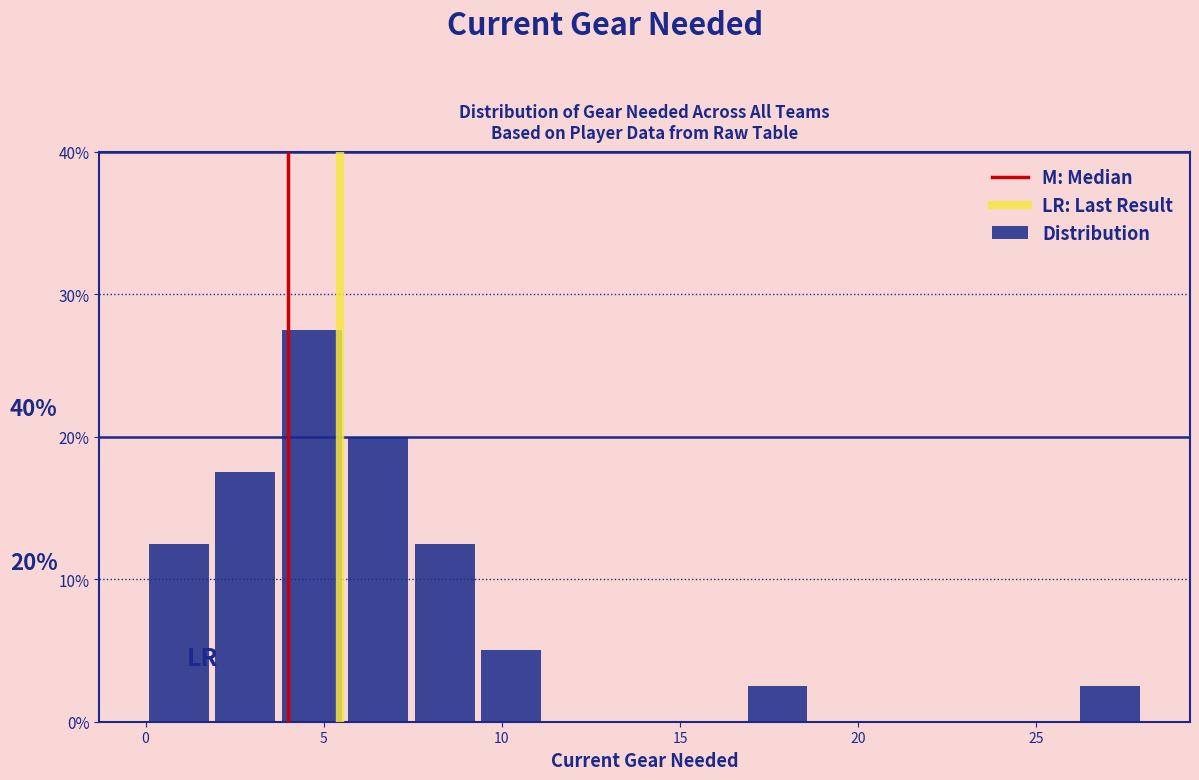

Read against the x-axis, roughly where is the centre of the tallest bar?

4.5